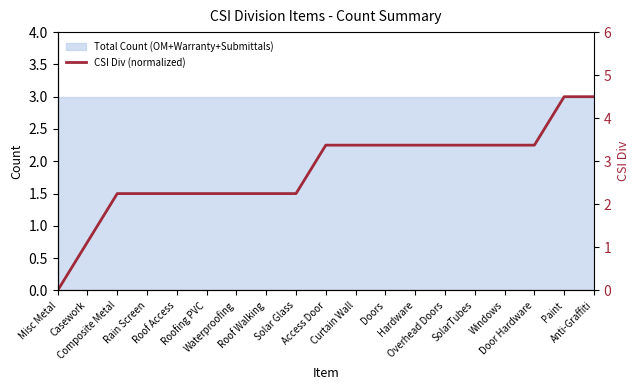

Which category has the highest value across all series?

Paint